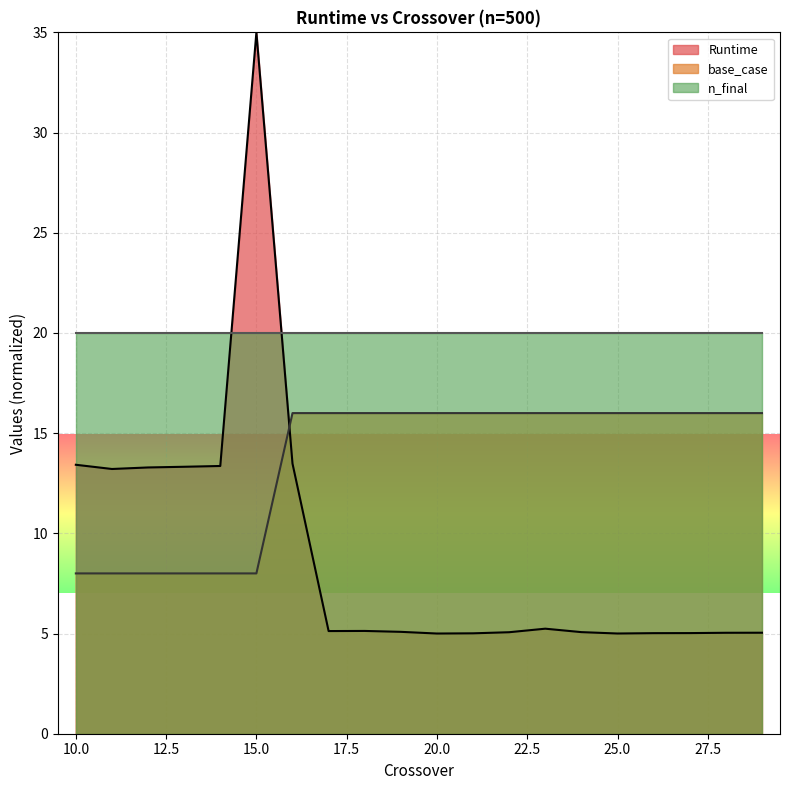

List the series in order of their overall mean, lowest first.

Runtime, base_case, n_final